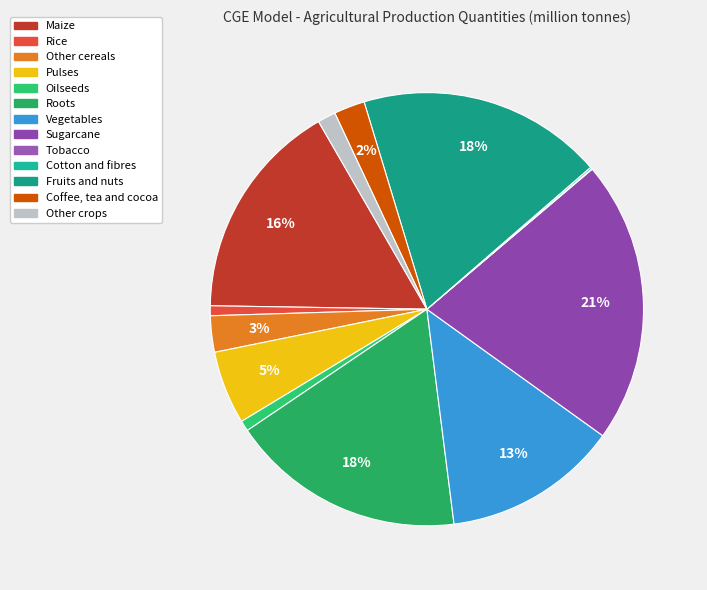

To the nearest percent, what is the difference between the Oilseeds and Sugarcane slice percentages?

20%